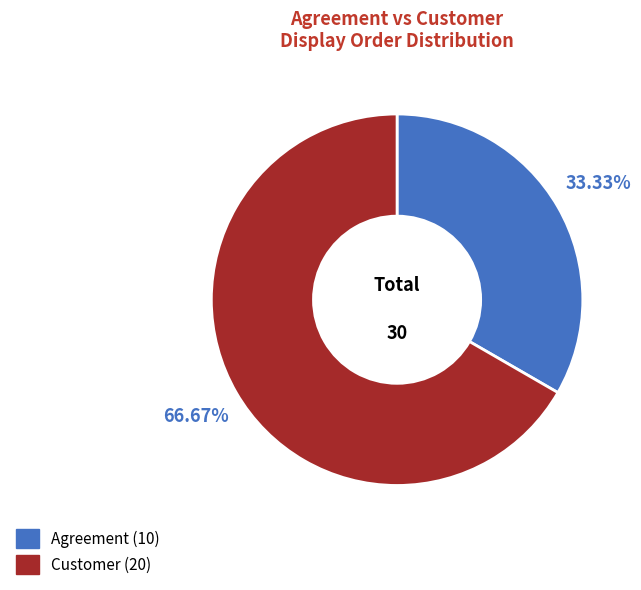

Combined, do Customer and Agreement account for over 50%?

Yes